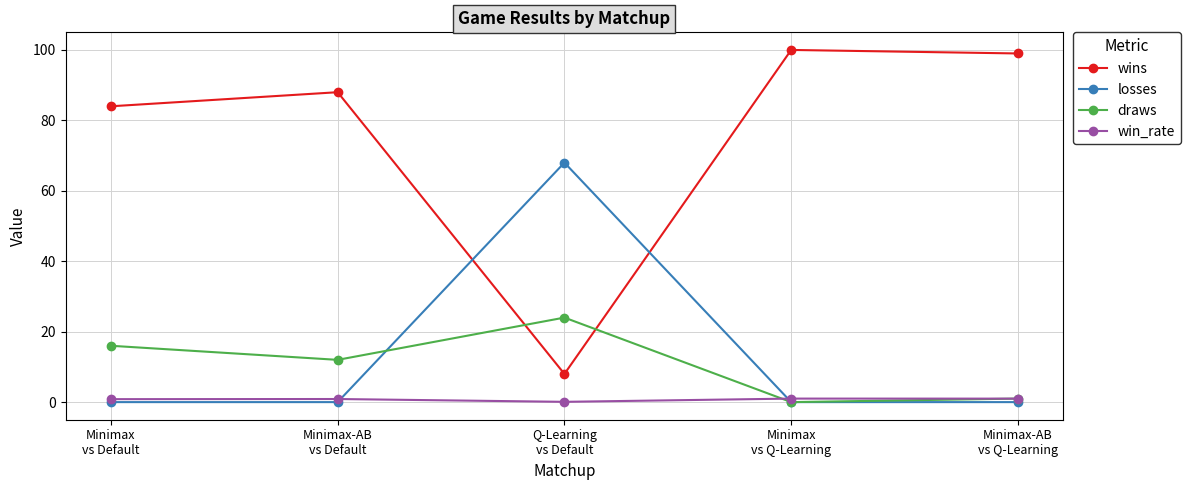

What is the spread (max minus min) of values at Minimax
vs Q-Learning?

100.0